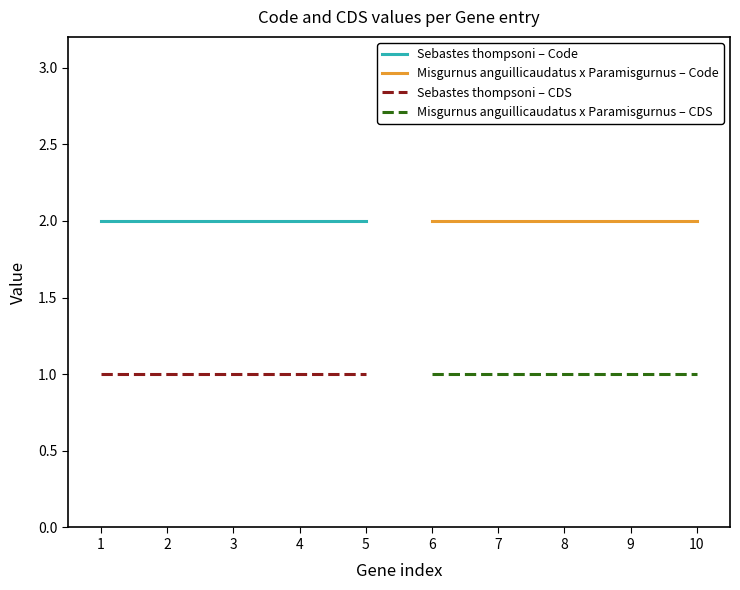

True or false: Misgurnus anguillicaudatus x Paramisgurnus – Code has a value of 1 at 6.

False